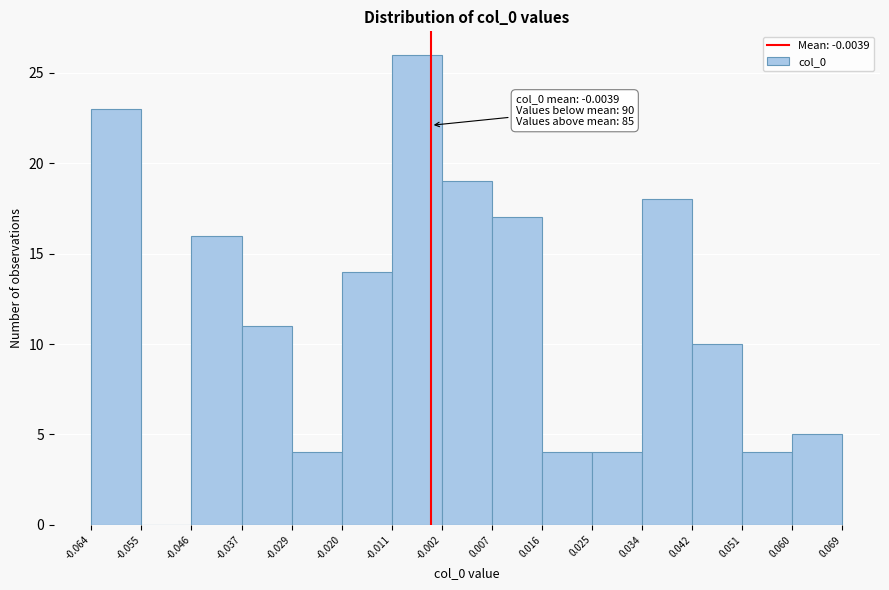

Which range on the x-axis has the tallest bar?

-0.011 to -0.002